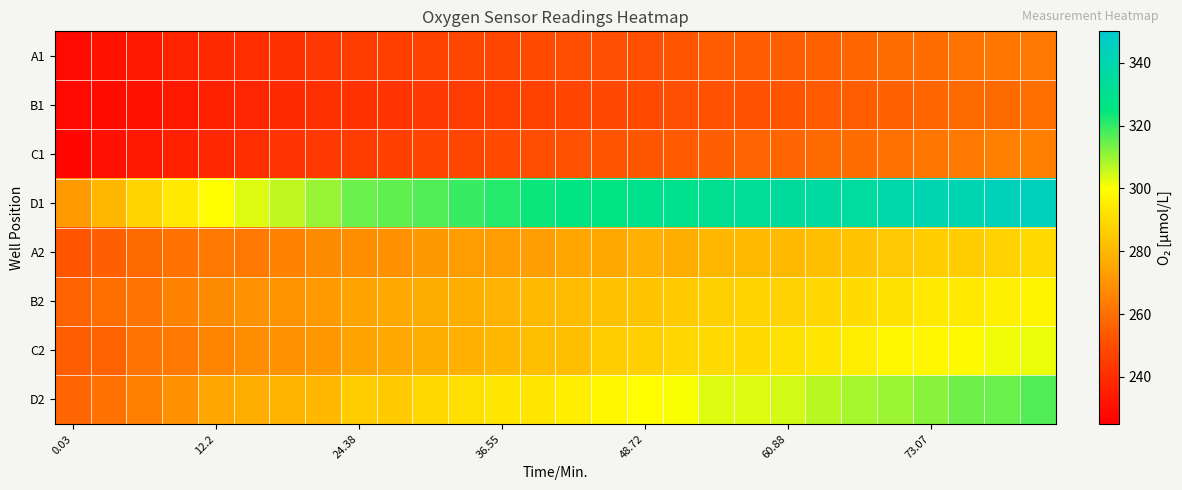

Reading left to right, extract all data points from this chart.

A1: 228.6	231.4	233.6	236.9	238.8	239.8	240.9	243.2	244.6	245.8	246.5	248.0	248.3	249.8	250.6	251.3	251.3	252.4	254.7	254.7	255.4	256.2	257.3	258.8	259.6	260.7	261.8	262.2
B1: 228.2	229.3	231.4	233.6	236.2	237.7	239.1	240.9	242.1	242.4	243.9	245.0	245.8	246.9	247.6	248.7	249.4	250.9	251.7	251.7	252.8	253.9	255.1	255.8	257.7	258.4	258.4	259.9
C1: 227.1	230.7	232.9	235.8	238.4	240.2	242.4	243.9	244.6	246.1	247.6	248.3	249.4	250.6	251.7	252.8	253.2	253.9	255.4	256.9	256.9	258.4	259.6	260.3	261.8	262.9	264.4	264.4
D1: 272.1	280.1	288.3	294.1	299.3	303.2	306.4	310.0	314.4	315.6	316.8	319.3	321.3	323.7	325.4	325.8	328.6	329.0	330.7	332.3	334.4	335.6	335.2	338.9	341.0	341.0	343.9	344.8
A2: 252.8	255.4	258.4	260.3	262.9	262.9	265.2	267.9	268.2	269.4	271.7	272.4	272.4	273.2	275.5	275.9	277.8	277.4	280.1	280.9	280.5	281.7	283.2	284.8	286.3	286.3	287.5	289.8
B2: 256.5	259.9	261.4	265.2	267.5	269.8	270.1	272.1	274.4	275.9	277.0	277.4	279.0	280.5	281.3	282.8	283.6	285.2	286.7	287.9	287.5	288.7	290.2	291.8	294.1	294.1	295.3	296.9
C2: 255.1	256.5	261.1	262.9	265.6	268.2	269.8	271.3	274.4	275.9	277.4	277.8	279.7	282.1	282.1	285.9	286.7	288.7	289.8	290.2	291.8	293.4	294.9	297.3	298.1	298.5	301.2	302.0
D2: 256.9	260.3	264.4	269.4	275.5	277.4	279.4	280.1	285.9	285.5	289.1	291.4	293.0	293.0	294.9	297.3	299.6	300.4	303.2	303.2	304.4	306.8	308.8	309.6	311.6	314.0	314.4	316.8